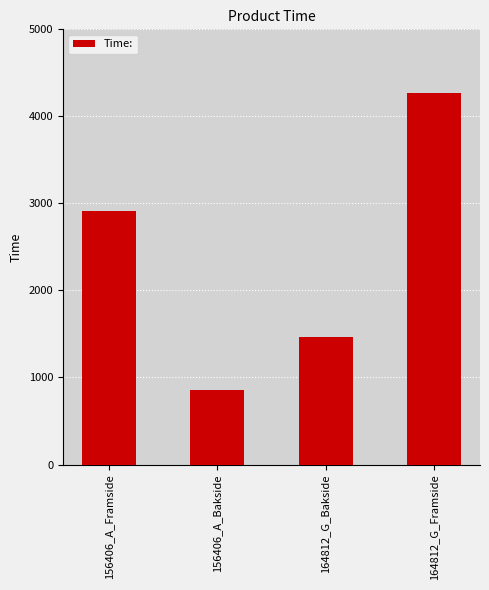

Count the values in the range 1468 to 4266.

3